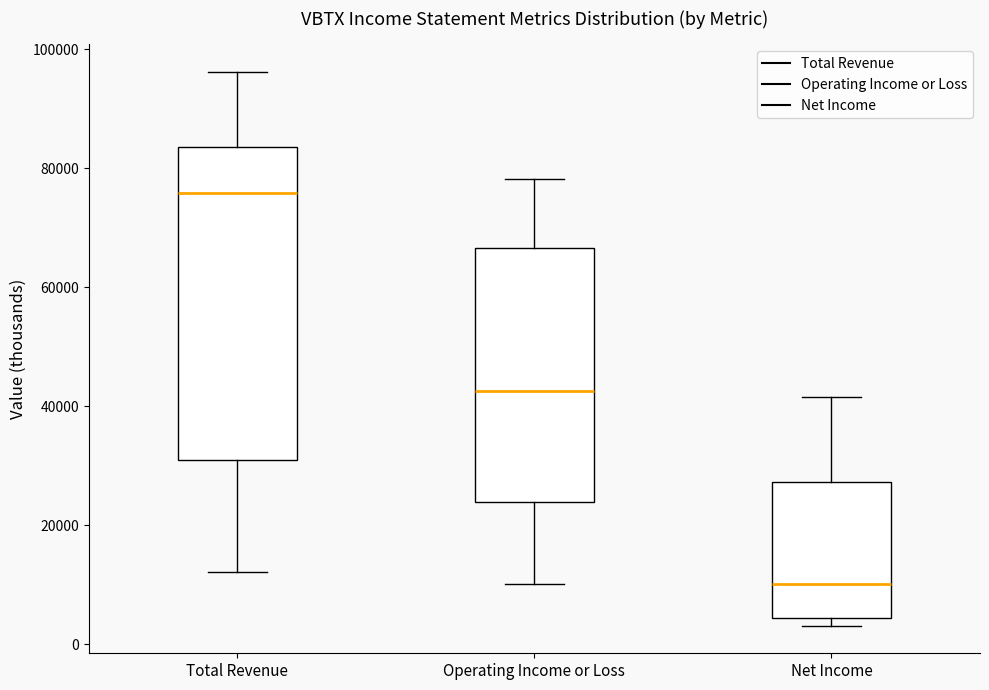

Which box has the lowest median line?

Net Income